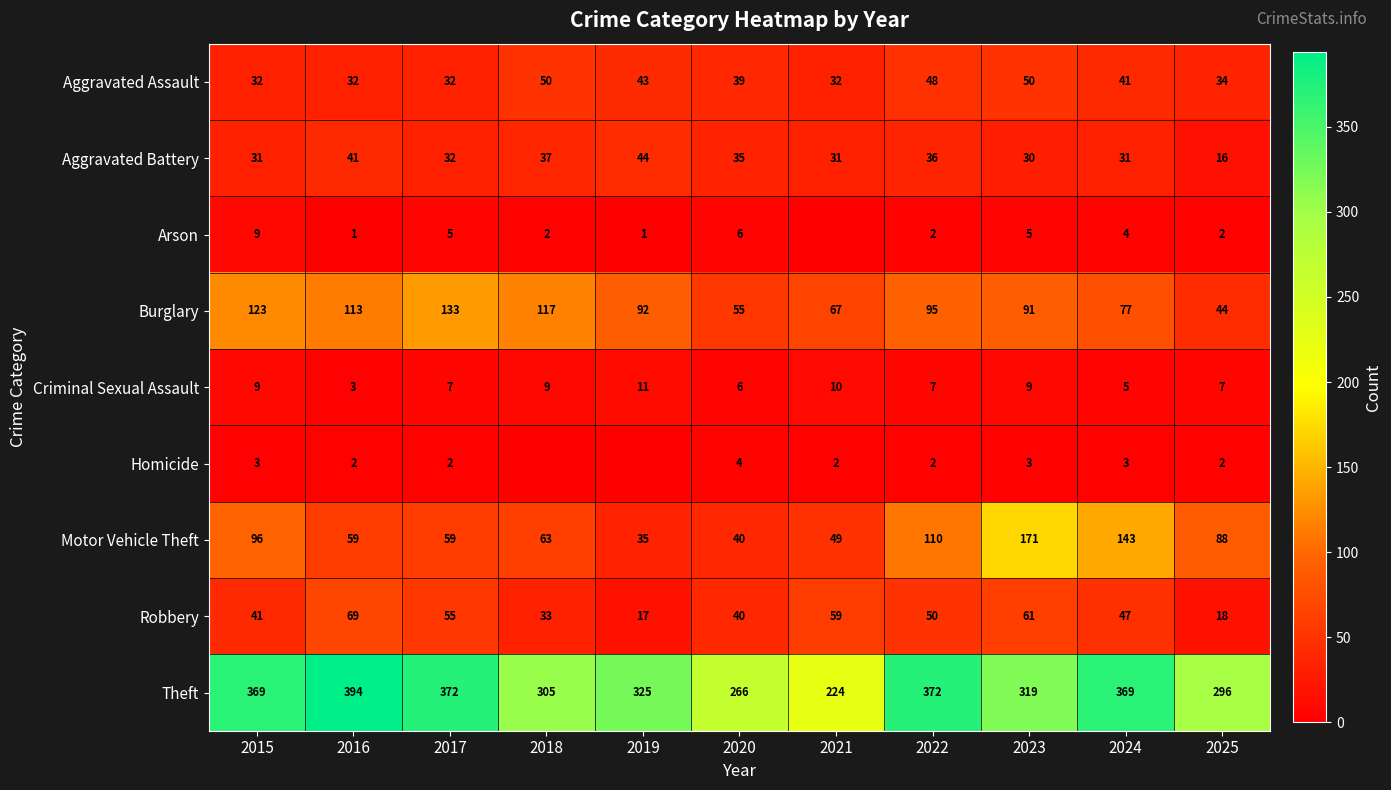

What is the difference between the Robbery values at 2021 and 2017?

4